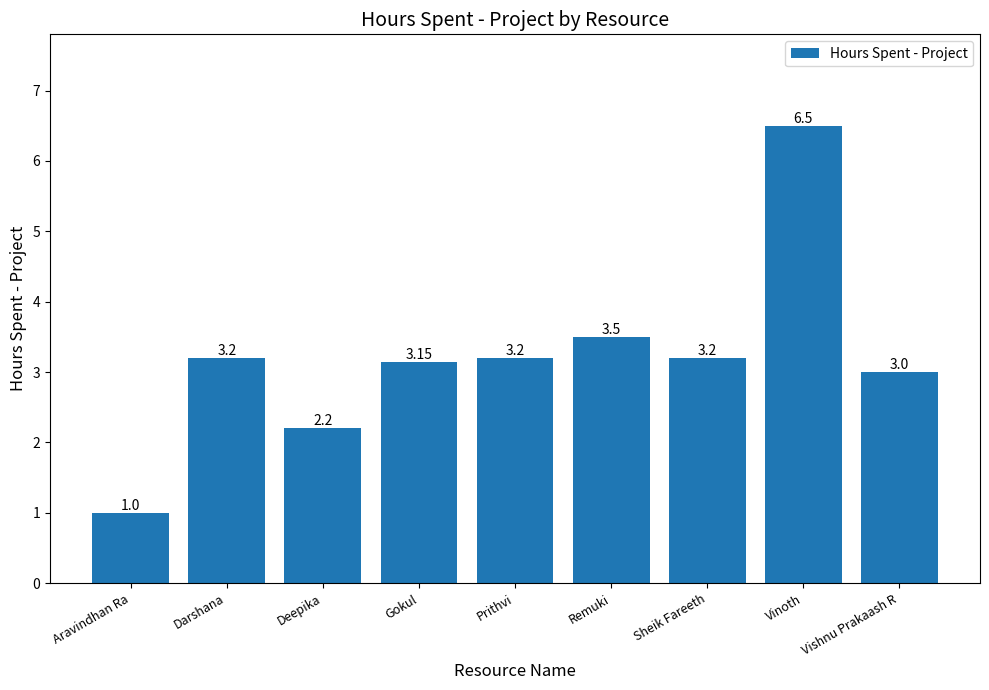

Is it true that the value at Vinoth is 2.3?

False